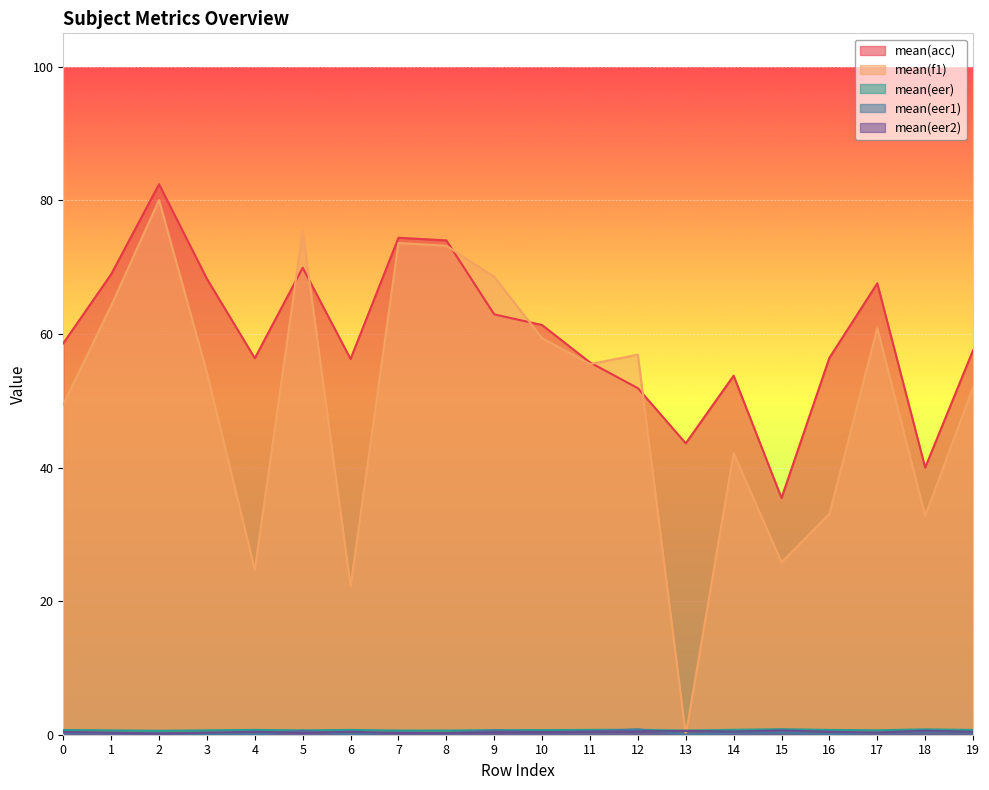

True or false: mean(eer1) has more than 2 points higher than both neighbors.

True